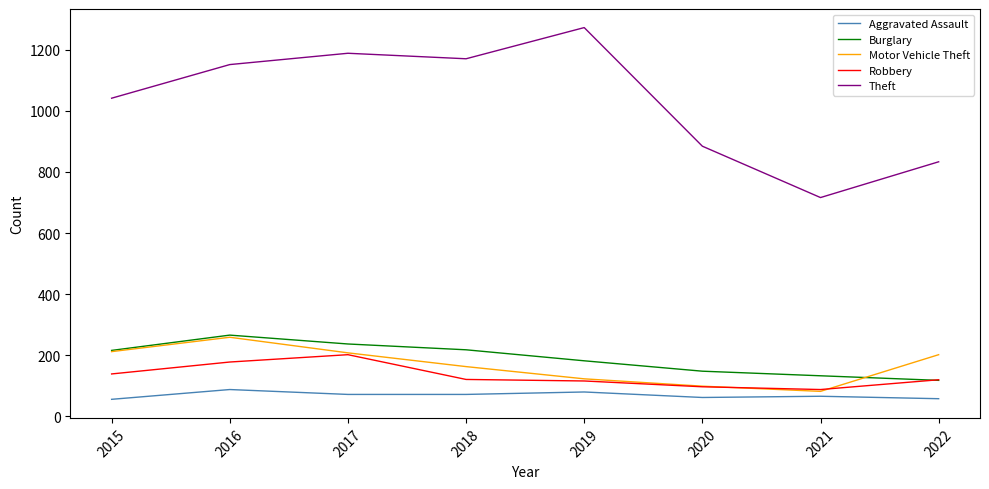

Does the chart display data point markers on the line(s)?

No